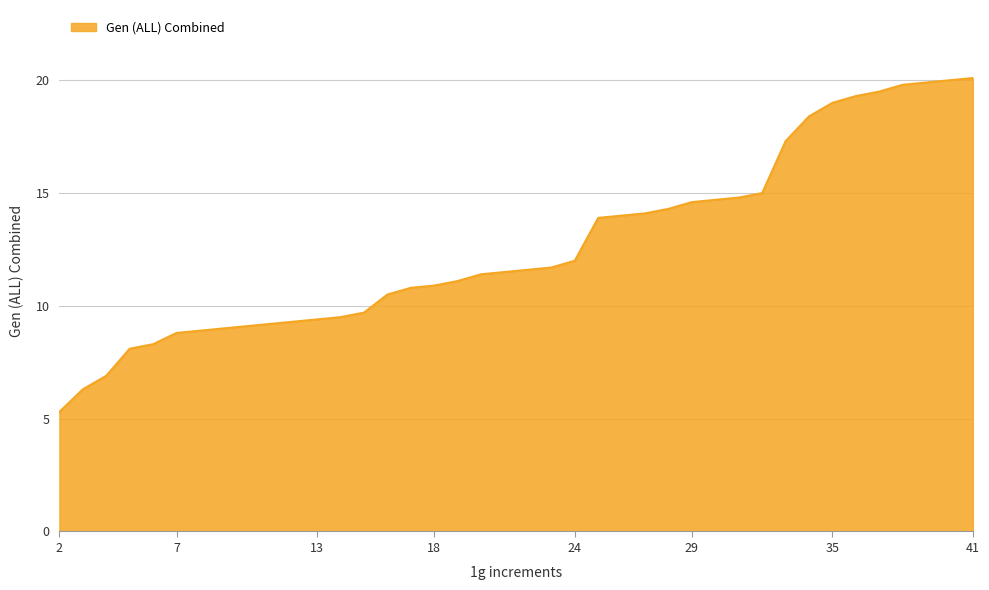

What is the greatest value displayed?

20.1